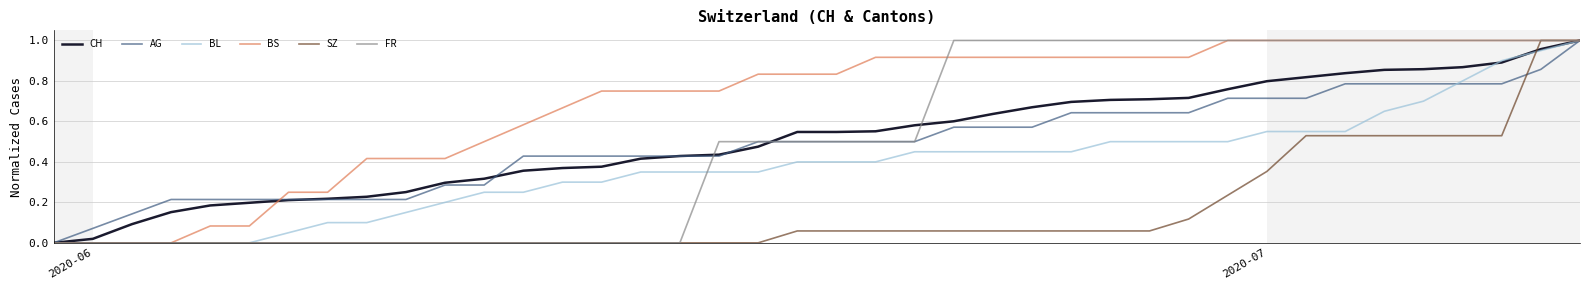

Which series has the largest total across all categories?

BS